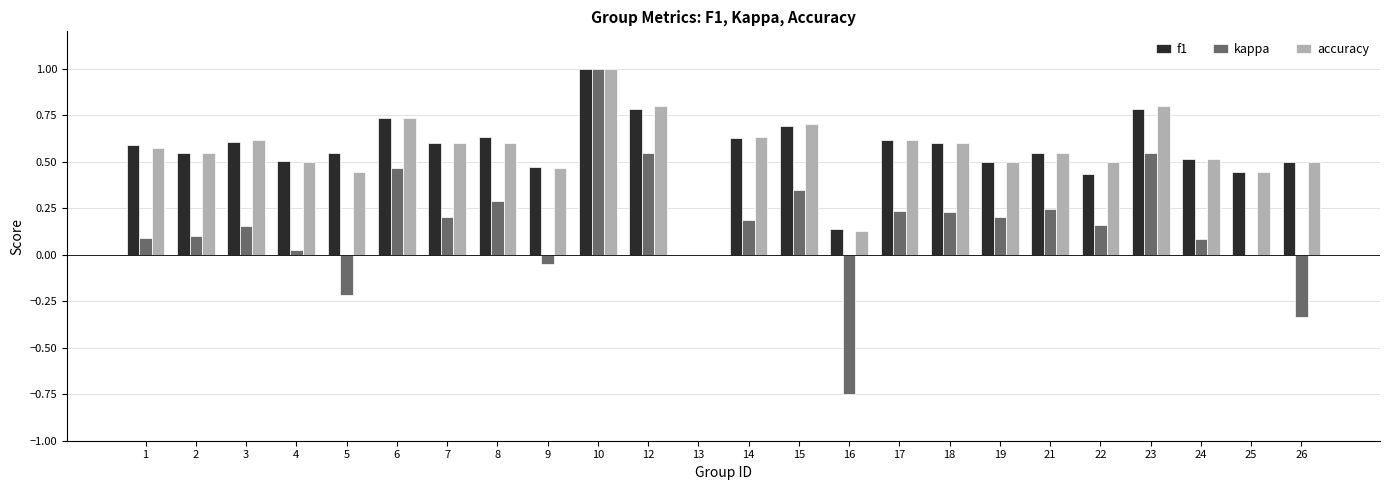

Is it true that f1 equals 0.2 at 14?

False